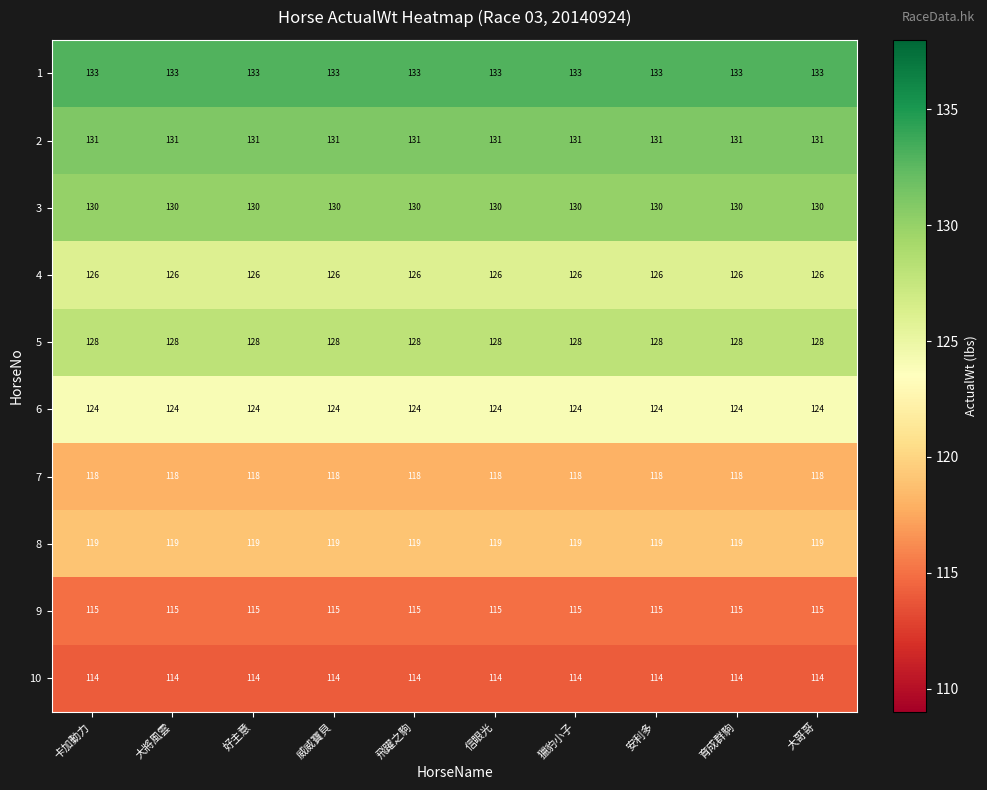

At 育成群駒, list the series in order from smallest to largest.

10, 9, 7, 8, 6, 4, 5, 3, 2, 1